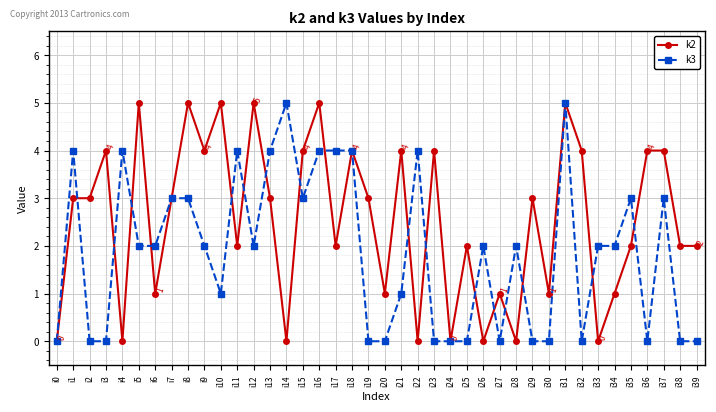

Is it true that k3 equals 1 at i34?

False